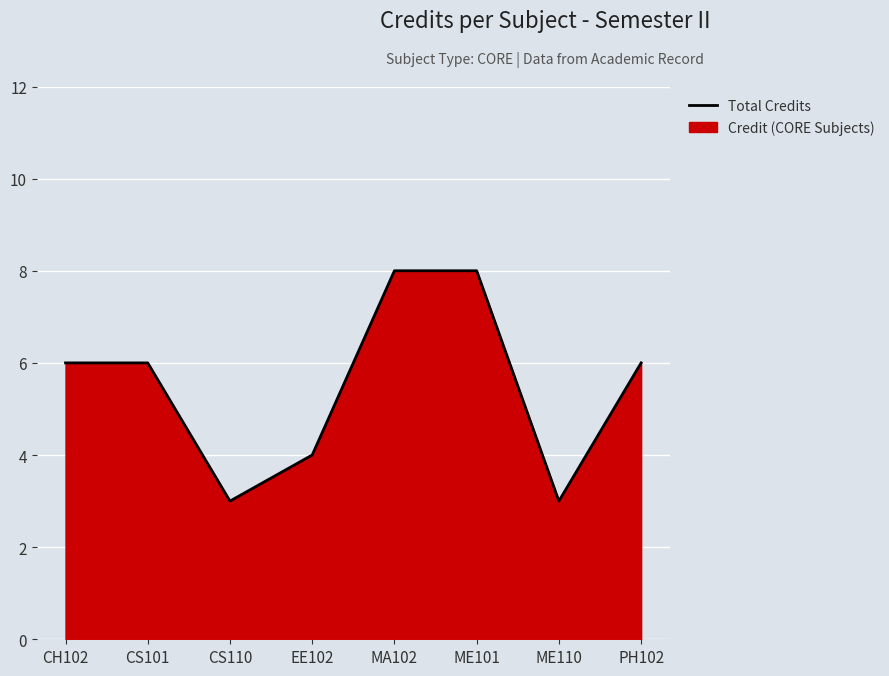

What is the label of the 6th point from the right?

CS110